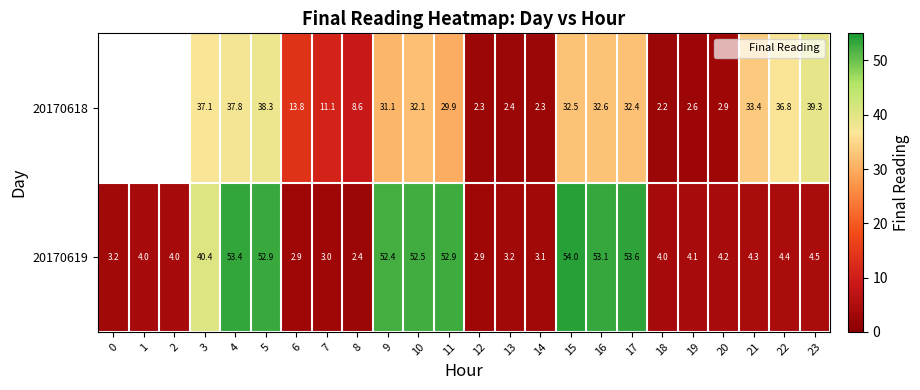

At which category is the sum across all series the highest?

4